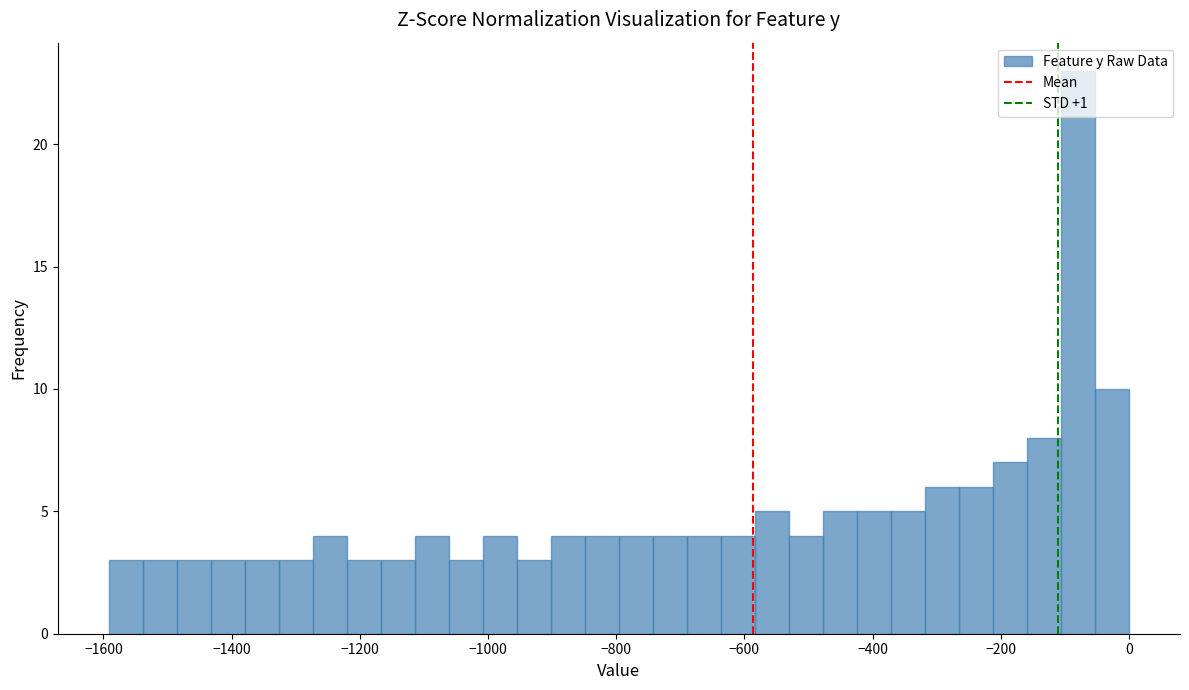

Around what value on the x-axis is the tallest bar? Give the approximate position of its centre, as read against the axis.

-80